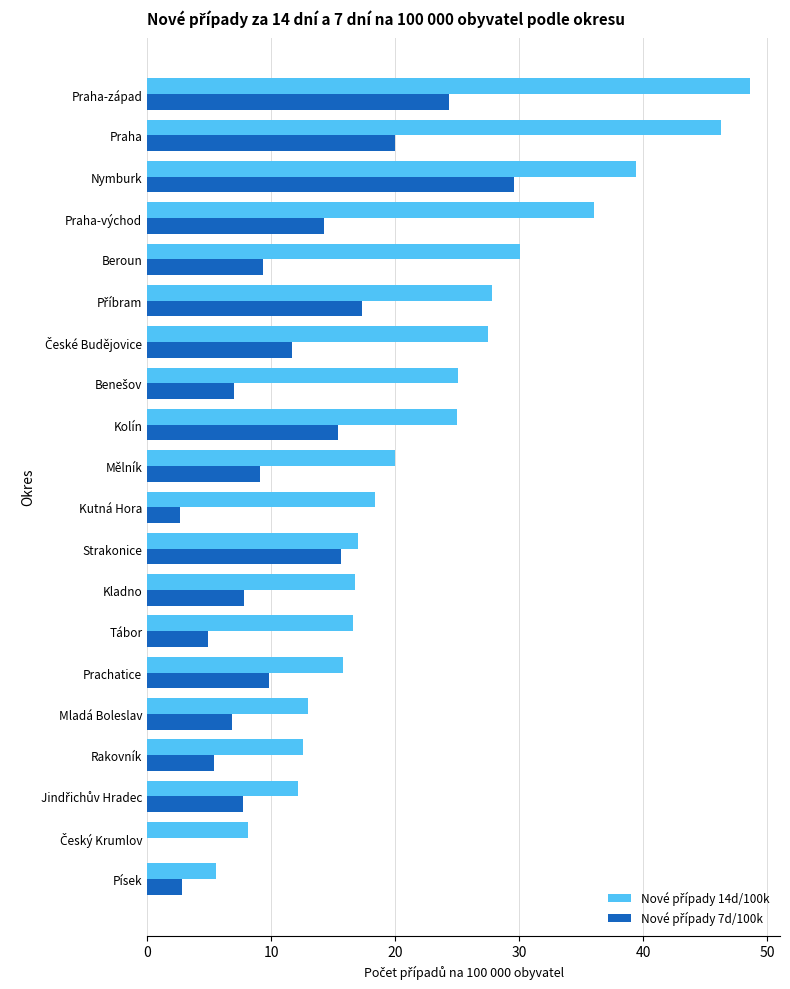

At which category does the chart reach its peak across all series?

Praha-západ